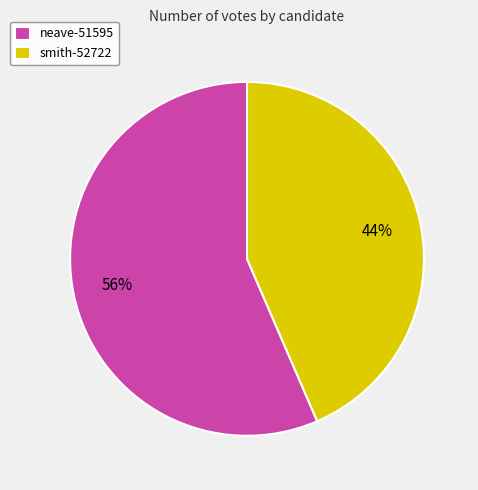

What is the largest slice in the pie chart?

neave-51595